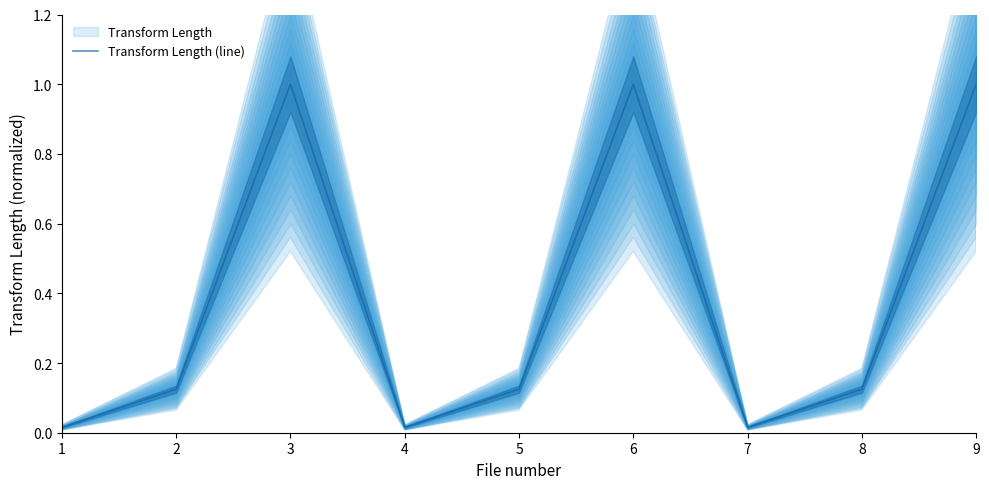

At which category does the chart reach its peak across all series?

3